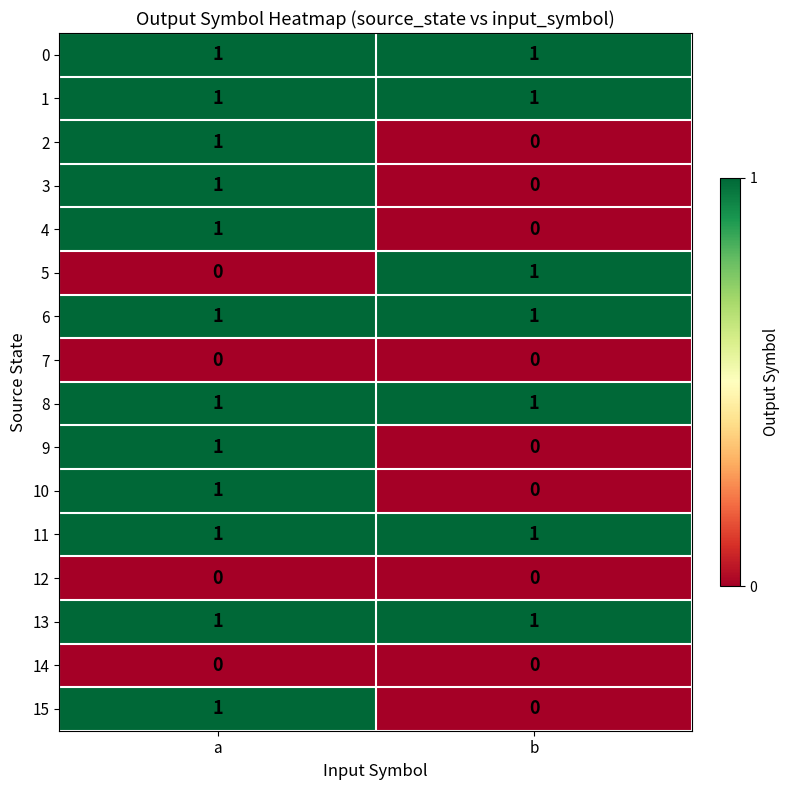

Is the value of 15 at a greater than the value of 3 at b?

Yes